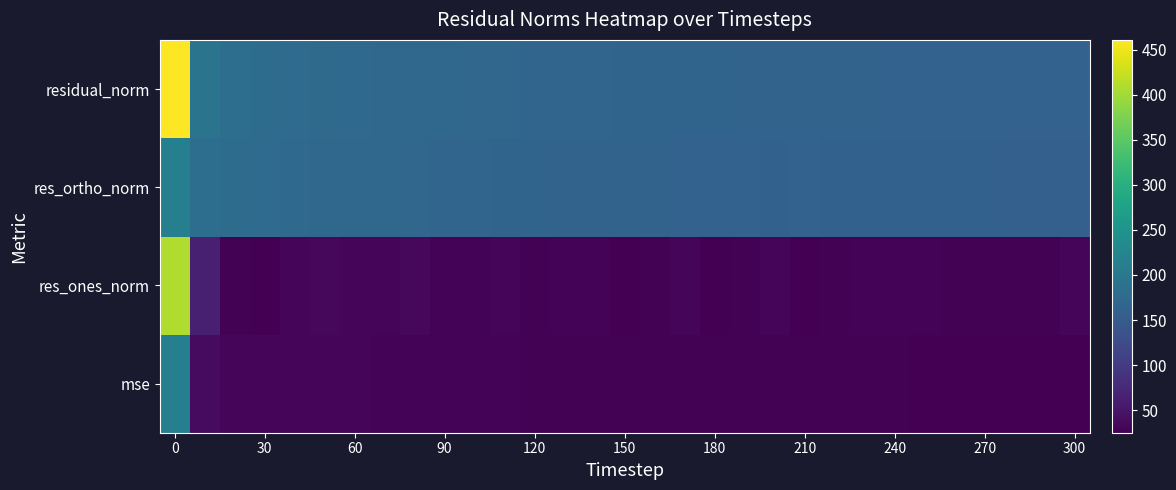

Reading right to left, what are all the values shown in this chart?

mse: 26.1	26.1	26.2	26.3	26.2	26.4	26.5	26.6	26.7	26.9	26.7	27.0	27.1	27.1	27.3	27.5	27.7	27.8	28.1	28.3	28.6	29.0	29.4	29.9	30.5	30.8	31.3	31.8	33.0	37.2	212.7
res_ones_norm: 30.1	27.8	27.9	28.0	27.9	29.0	29.1	29.5	27.1	24.8	30.1	26.9	25.2	31.2	27.4	26.3	29.5	28.9	28.0	29.9	28.8	28.8	34.4	32.0	33.0	34.6	30.3	25.3	26.9	62.7	409.2
res_ortho_norm: 158.6	159.1	159.4	159.8	159.6	159.9	160.2	160.4	161.1	162.1	160.7	162.0	162.7	161.6	163.0	163.7	163.8	164.2	165.3	165.6	166.6	168.0	168.1	169.9	171.5	172.1	174.3	176.6	179.7	182.4	212.8
residual_norm: 161.5	161.5	161.9	162.2	162.0	162.5	162.9	163.1	163.3	163.9	163.5	164.3	164.7	164.6	165.3	165.8	166.5	166.8	167.7	168.3	169.1	170.4	171.6	172.9	174.7	175.6	176.9	178.4	181.7	192.8	461.2